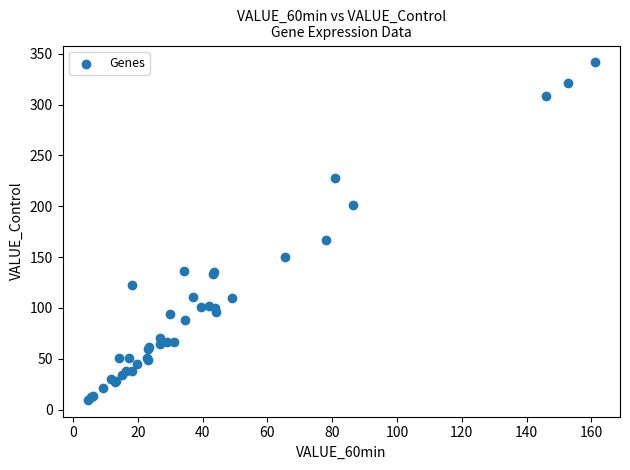

What Y value in the scatter plot is closest to 175?

167.1